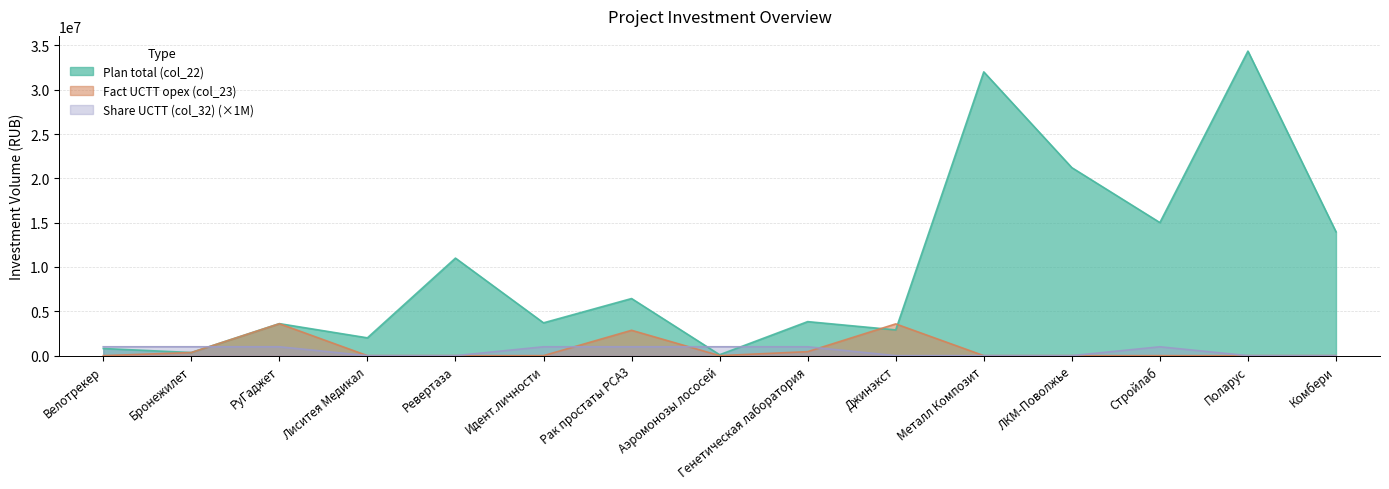

What is the total value across all series at Стройлаб?

16010000